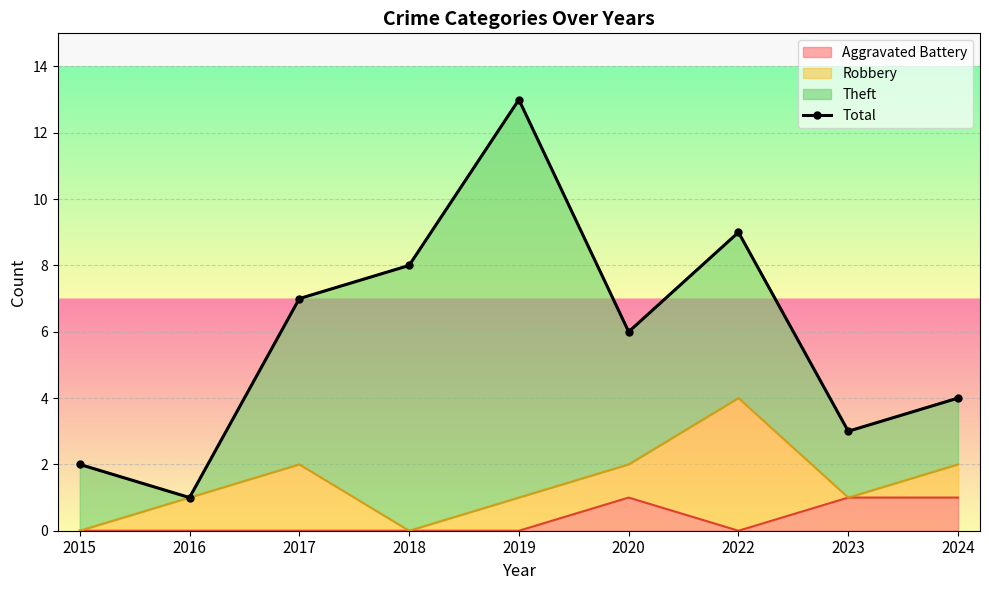

Rank the categories by value from highest to lowest.

2019, 2022, 2018, 2017, 2020, 2024, 2023, 2015, 2016